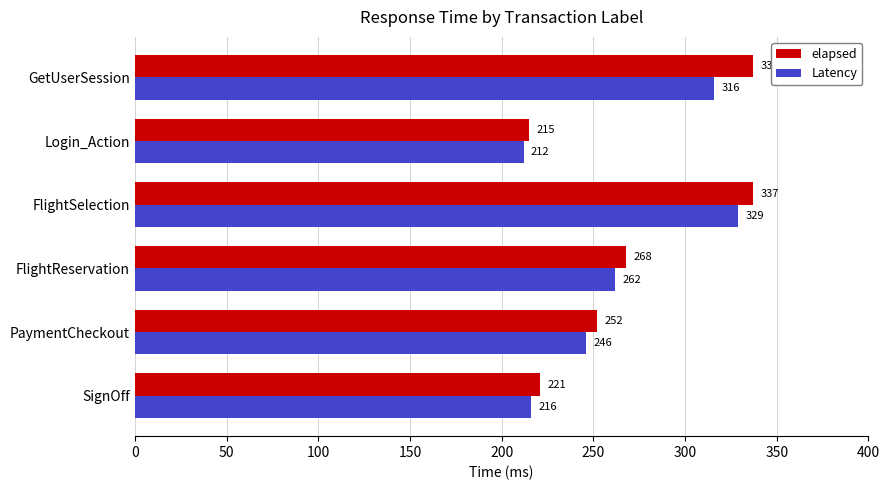

At which category is the sum across all series the highest?

FlightSelection